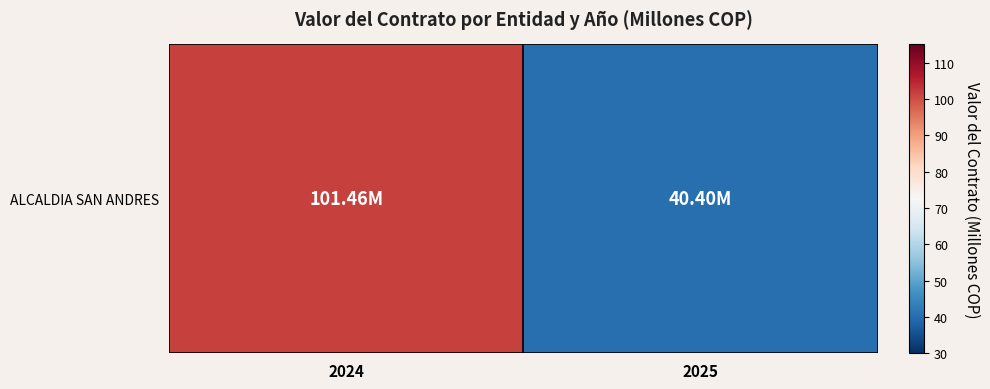

True or false: the data shows 44.5 at 2024.

False